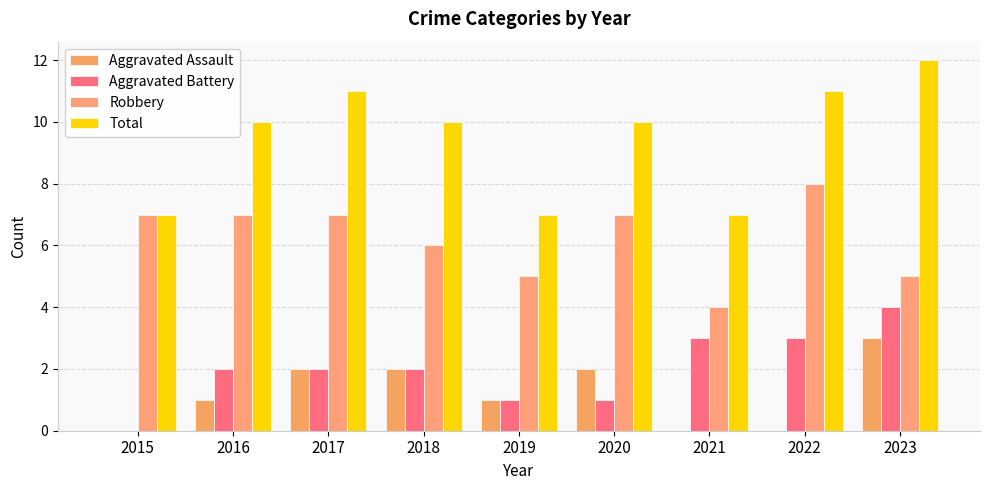

How many Aggravated Battery values are between 1 and 3?

7